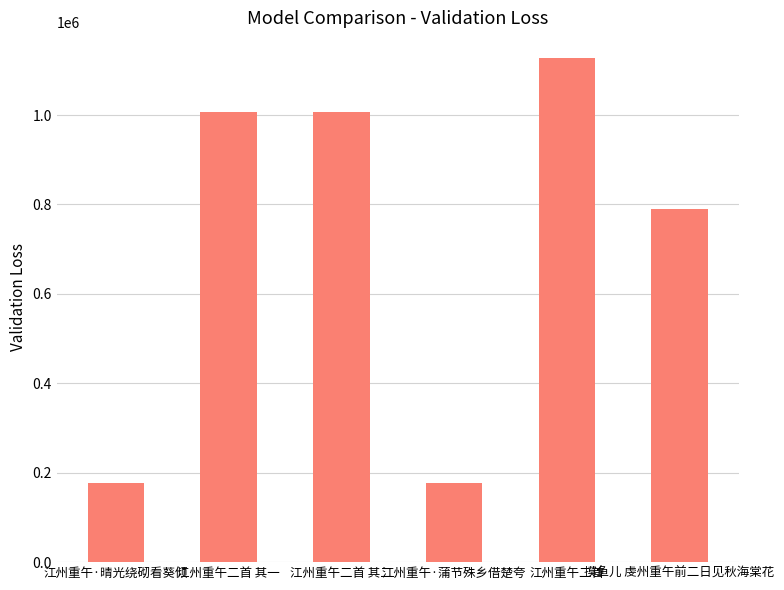

Count the number of data series in this chart.

1